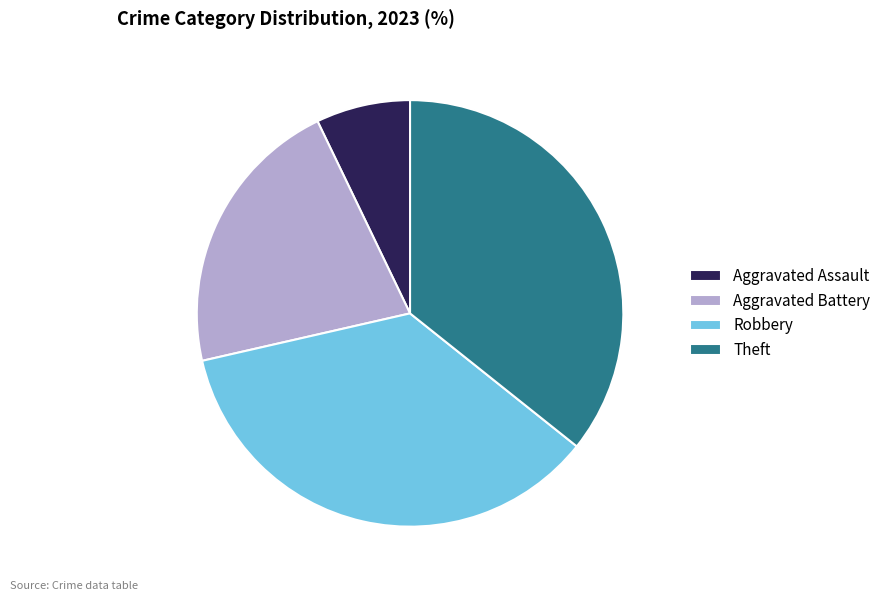

The Aggravated Battery slice represents 21% of the pie. True or false?

True